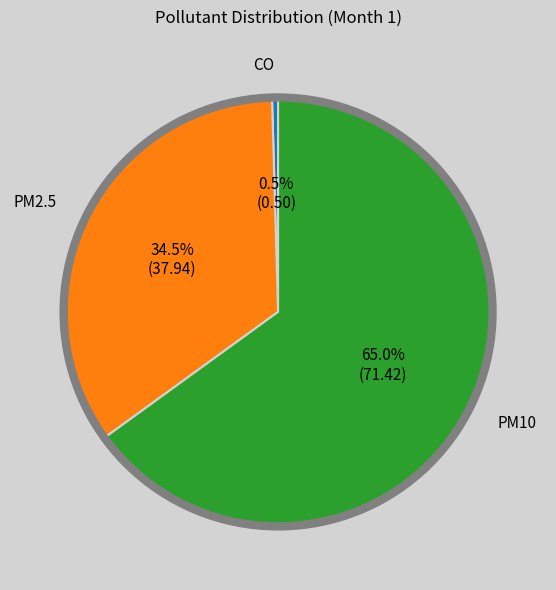

How many segments does this pie chart have?

3